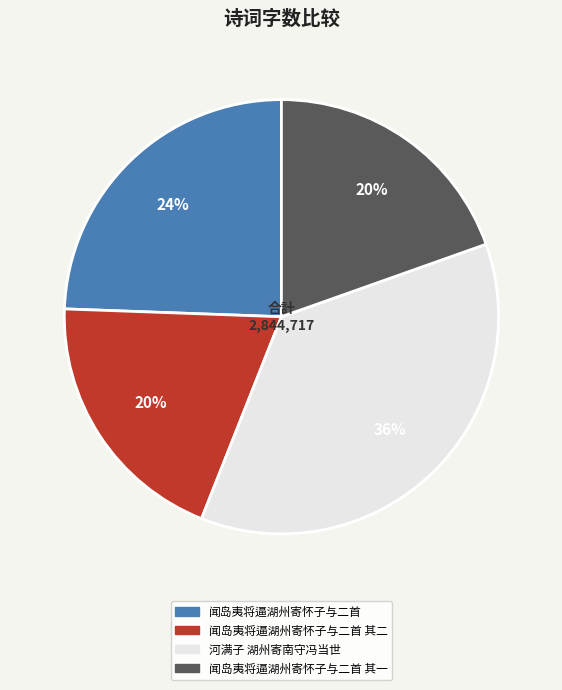

Between 河满子 湖州寄南守冯当世 and 闻岛夷将逼湖州寄怀子与二首 其二, which is larger?

河满子 湖州寄南守冯当世